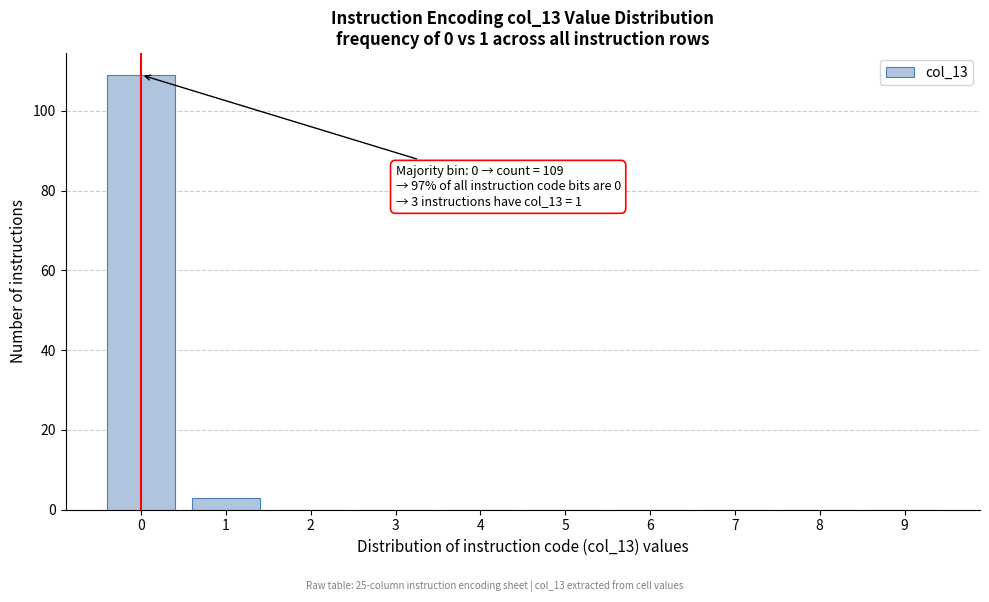

Which range on the x-axis has the tallest bar?

-0.5 to 0.5